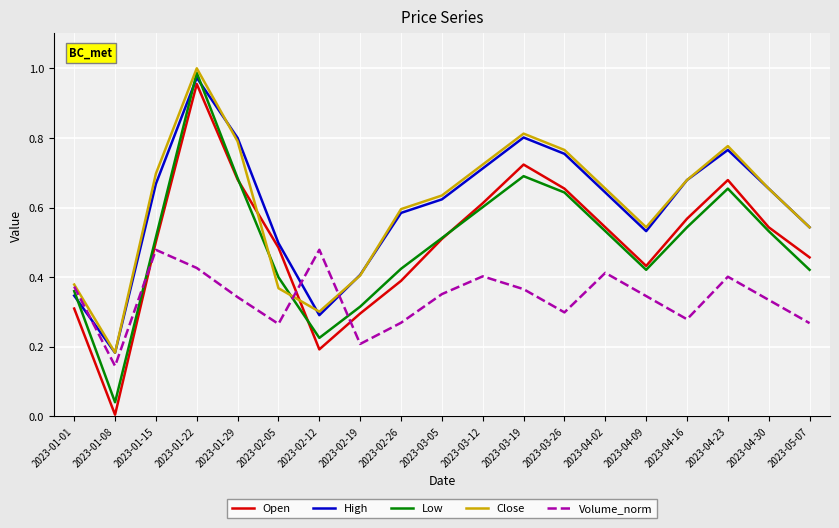

At which label does Close reach its peak?

2023-01-22